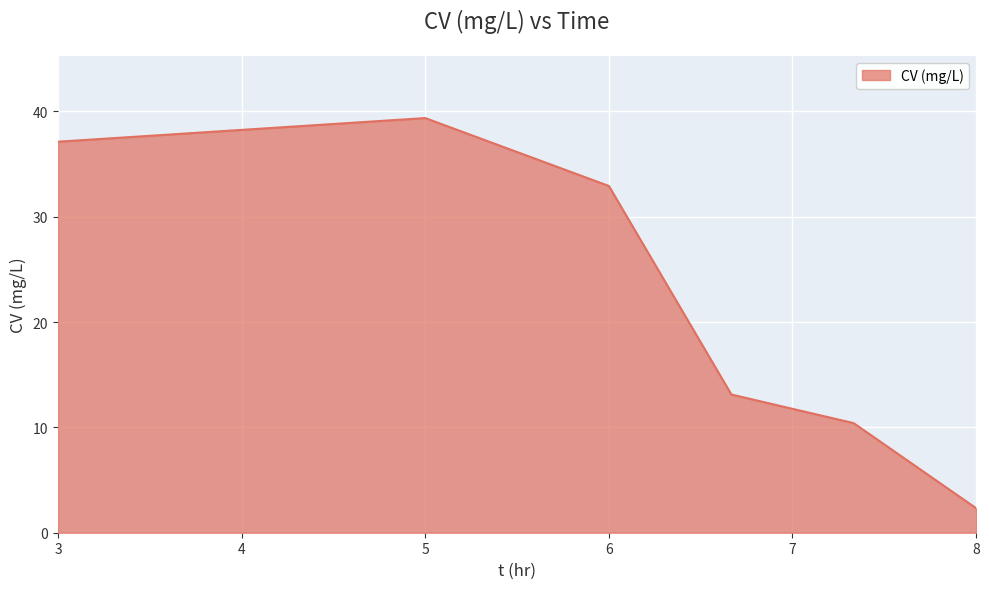

What is the smallest value displayed?

2.3